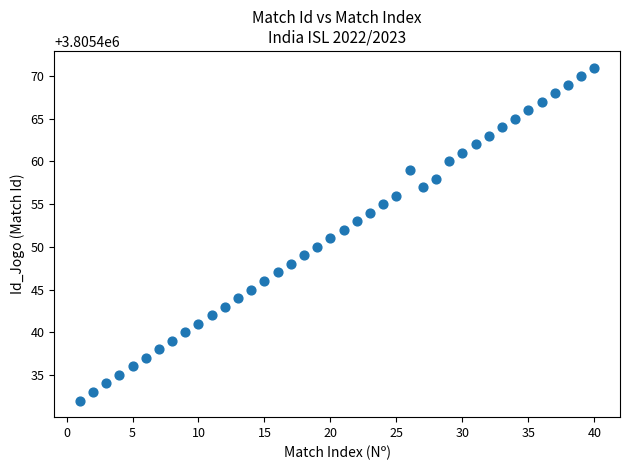

What is the range of X values (max minus min)?

39